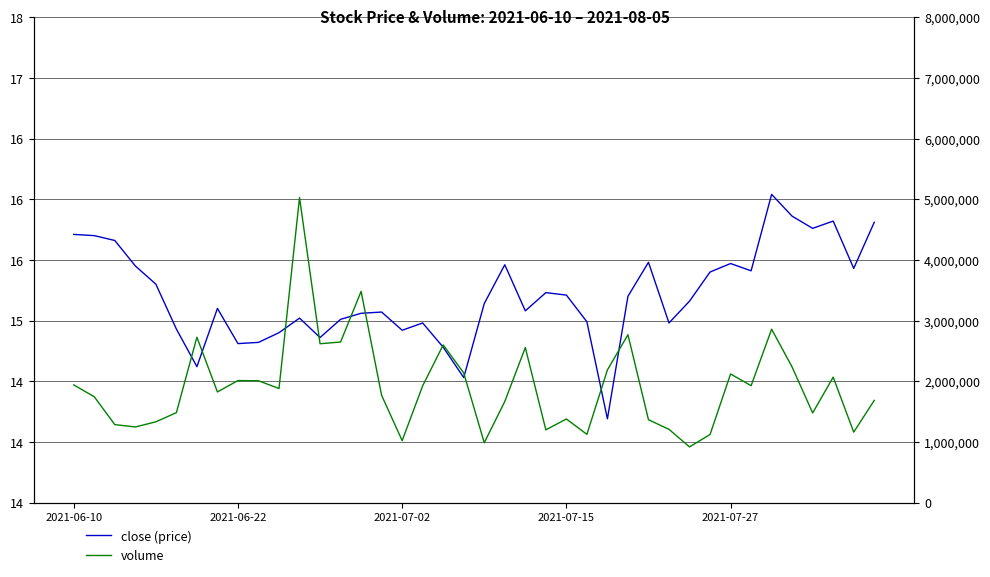

Reading left to right, transcribe all the data shown in this chart.

close: 15.7	15.7	15.7	15.4	15.3	14.9	14.6	15.1	14.8	14.8	14.9	15.0	14.9	15.0	15.1	15.1	14.9	15.0	14.8	14.5	15.1	15.5	15.1	15.2	15.2	15.0	14.2	15.2	15.5	15.0	15.2	15.4	15.5	15.4	16.0	15.9	15.8	15.8	15.4	15.8
volume: 1938814.0	1743723.0	1284556.0	1245617.0	1330461.0	1481833.0	2725057.0	1823151.0	2010598.0	2007445.0	1879391.0	5027298.0	2617632.0	2646154.0	3481065.0	1766637.0	1020118.0	1924516.0	2597819.0	2136012.0	985476.0	1666059.0	2554188.0	1197880.0	1377296.0	1124238.0	2185797.0	2766344.0	1365515.0	1206353.0	916693.0	1121146.0	2119479.0	1926035.0	2857657.0	2232448.0	1476791.0	2067078.0	1160219.0	1684057.0